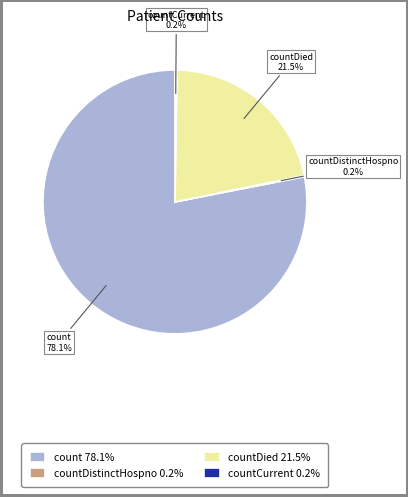

Which slice represents more than half of the pie?

count